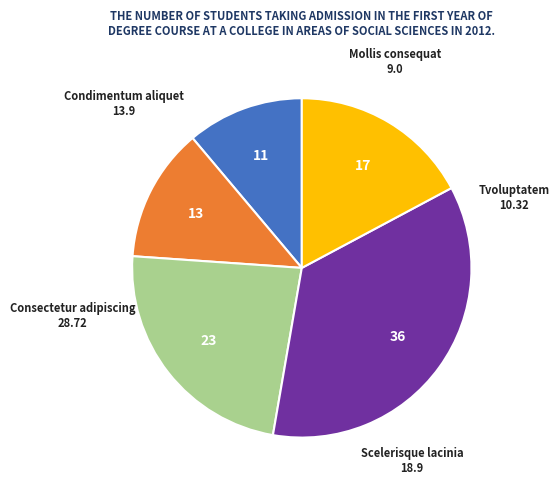

Does any single category account for the majority?

No